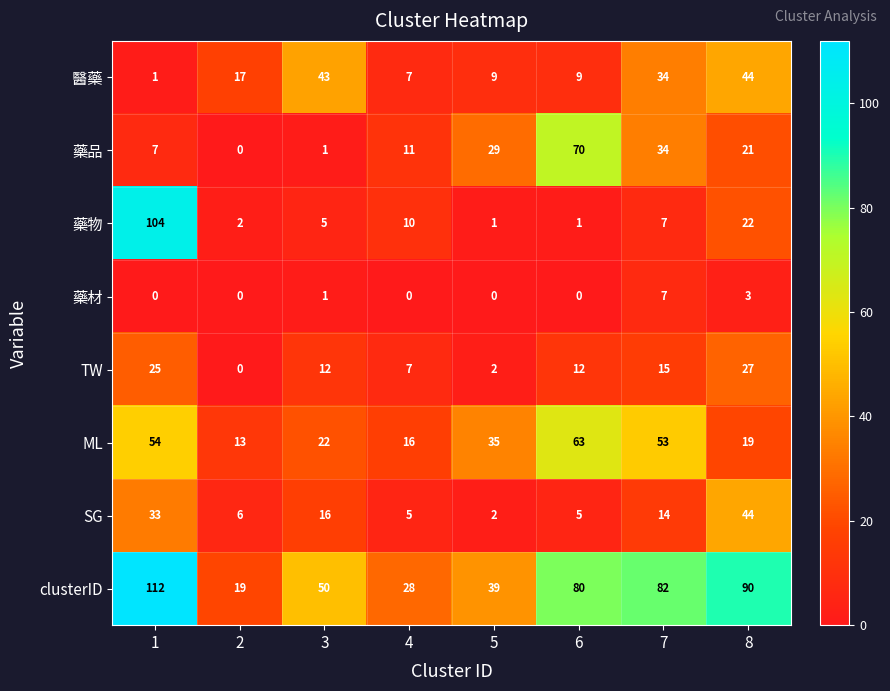

What is the greatest value displayed?

112